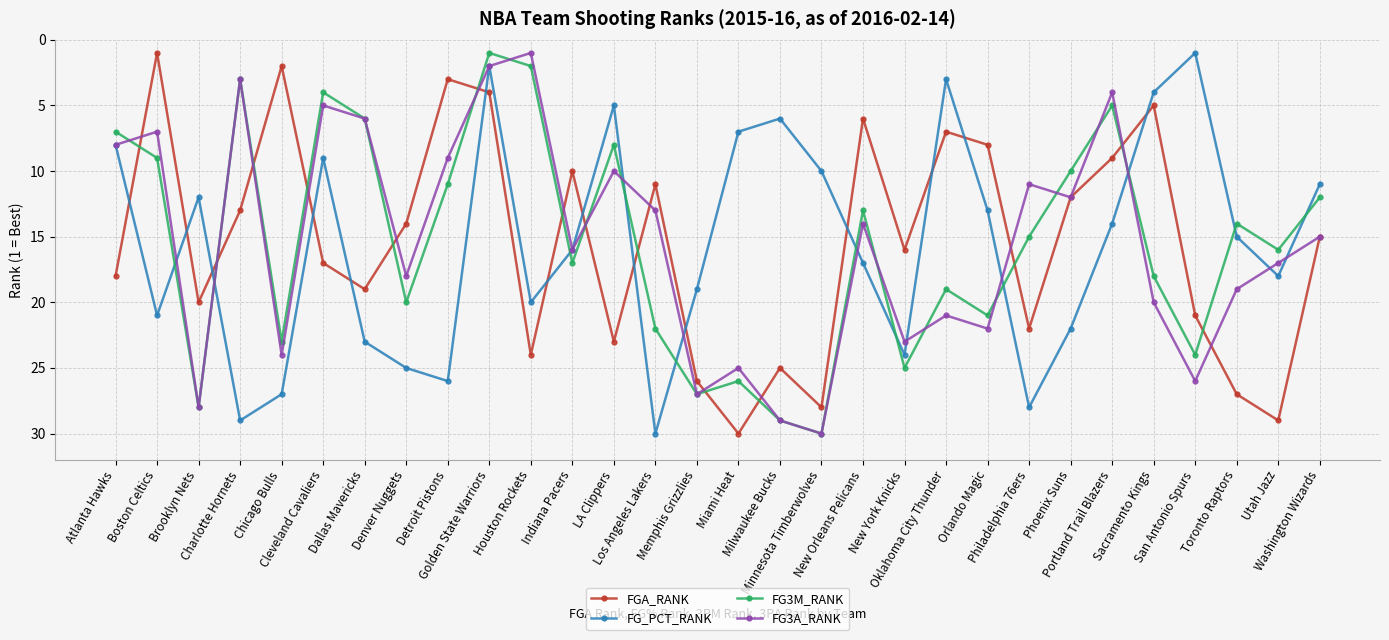

Rank the series at New Orleans Pelicans from highest to lowest value.

FG_PCT_RANK, FG3A_RANK, FG3M_RANK, FGA_RANK